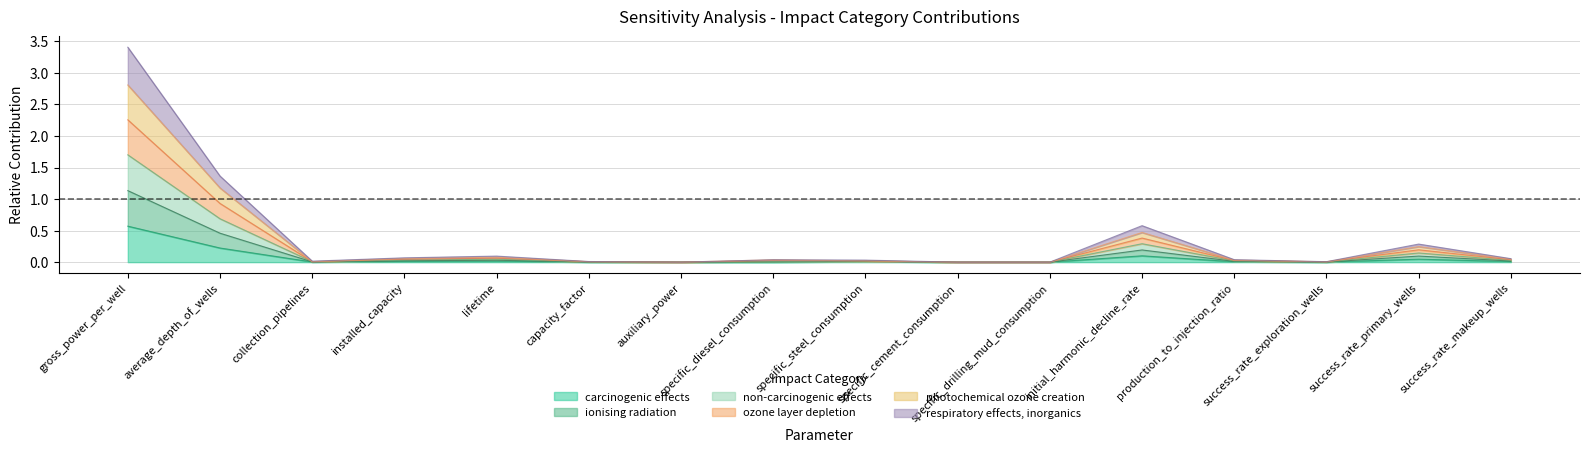

Is the value of respiratory effects, inorganics at success_rate_primary_wells greater than the value of non-carcinogenic effects at specific_drilling_mud_consumption?

Yes